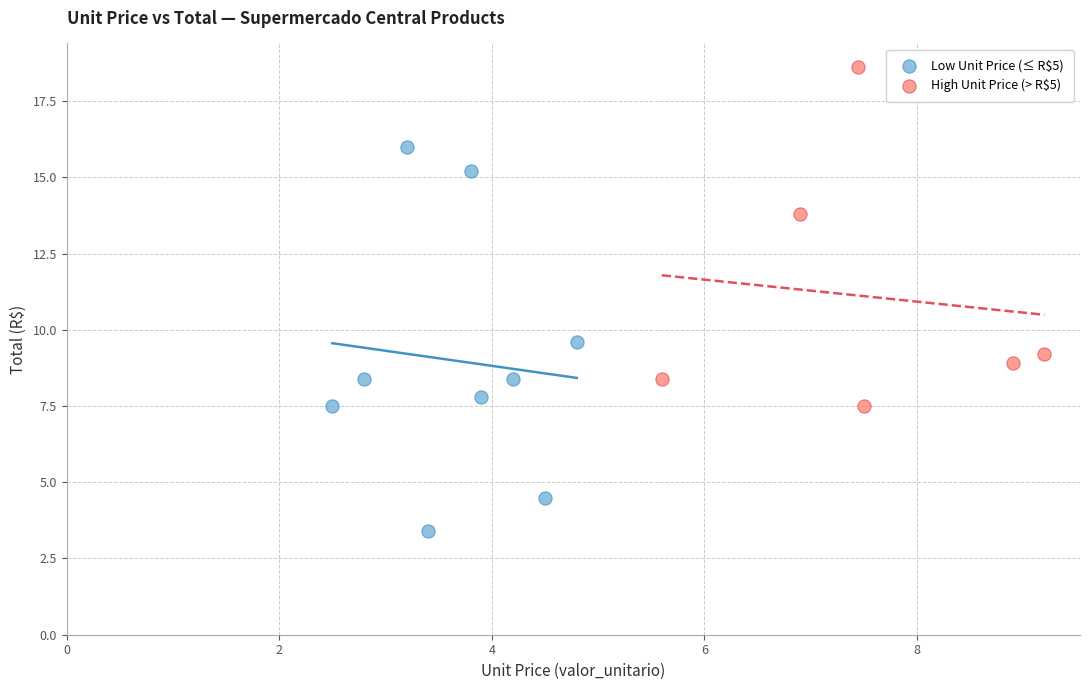

What are all the series names shown in the legend?

Low Unit Price (≤ R$5), High Unit Price (> R$5)